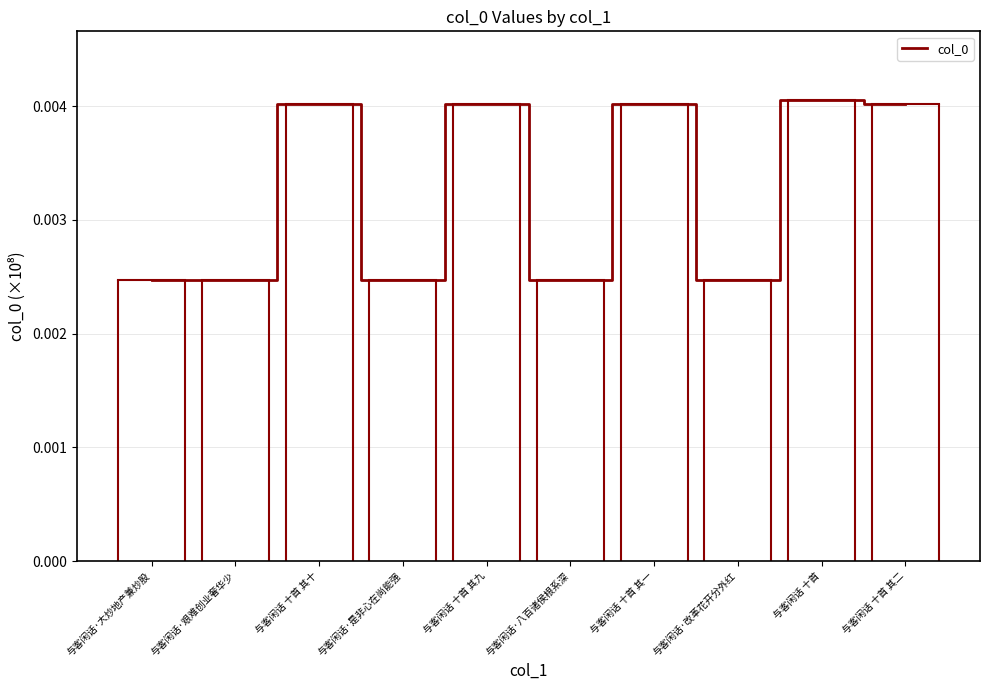

The chart shows a value of 0.0 at 与客闲话 十首 其九. True or false?

False